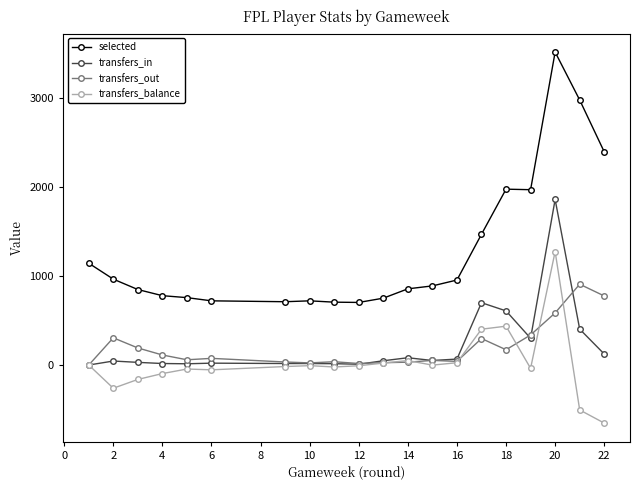

Which series has the largest range (max minus min)?

selected